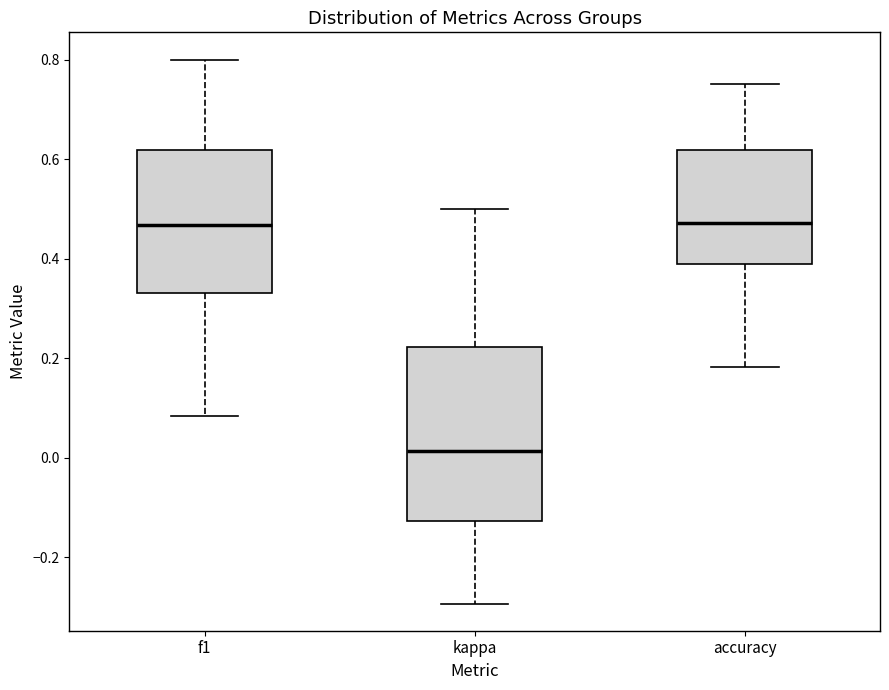

Which box is the tallest, from its lower edge to its upper edge?

kappa